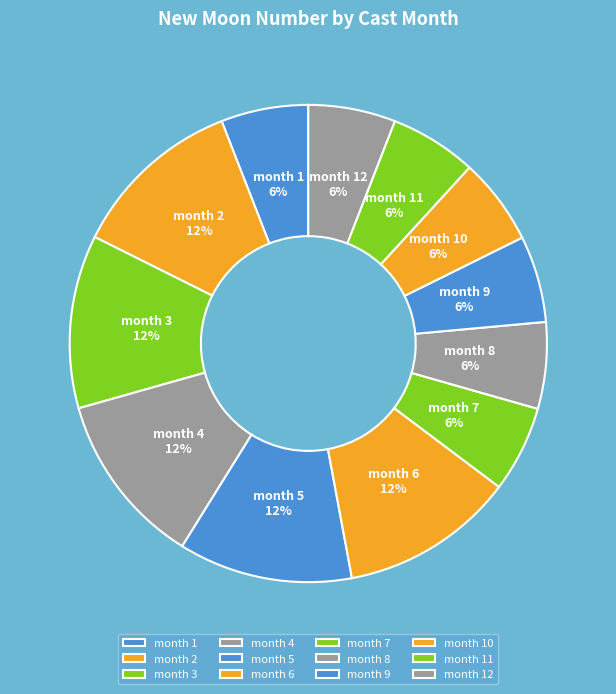

To the nearest percent, what is the average slice percentage?

8%